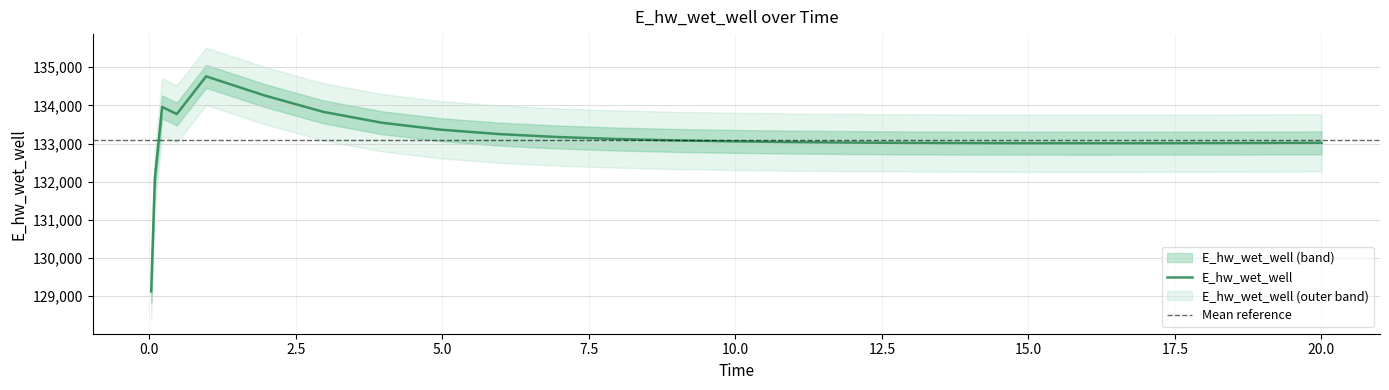

Where is the data nearest to the value 131942?

0.09375